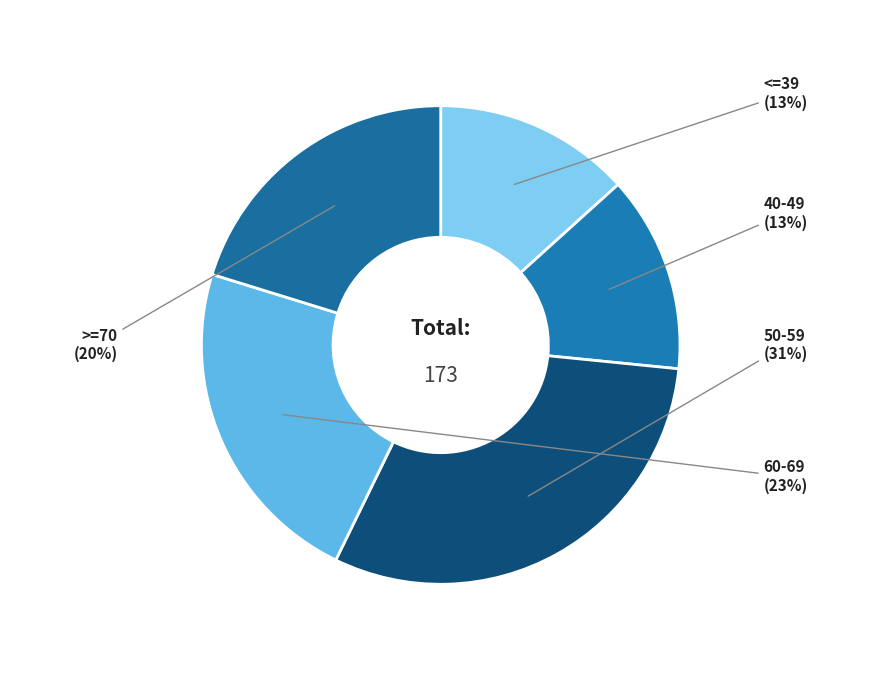

Which category has the biggest portion of the pie?

50-59